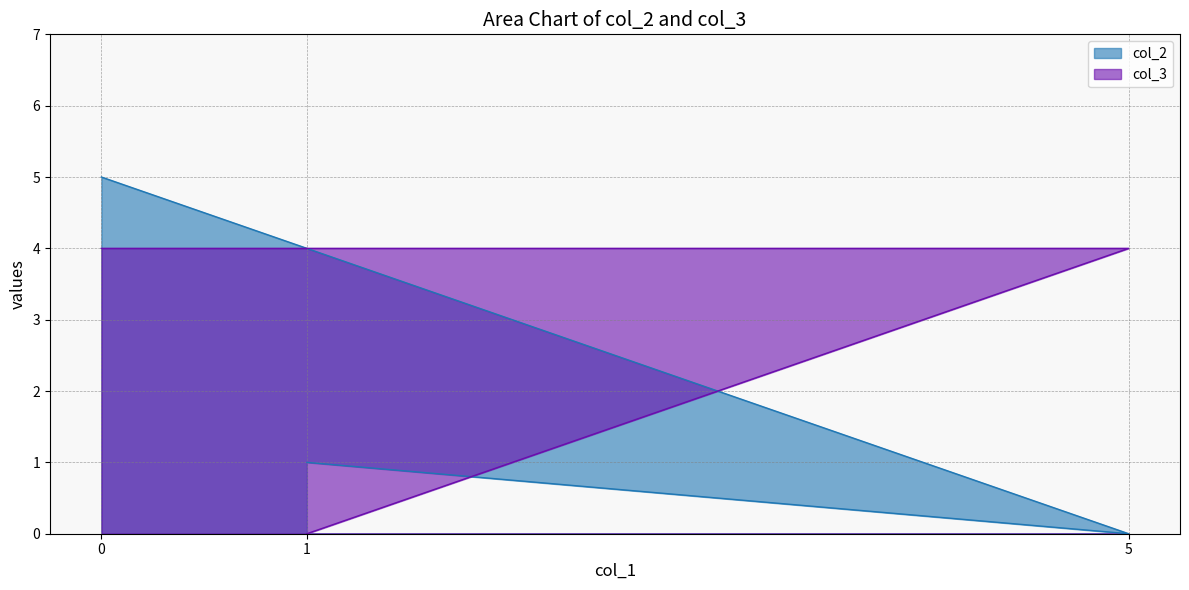

Rank the series at 5 from highest to lowest value.

col_3, col_2